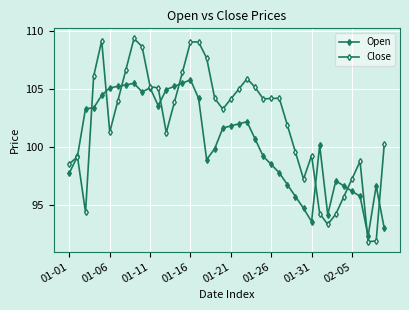

How many data points in Close are above 103?

22